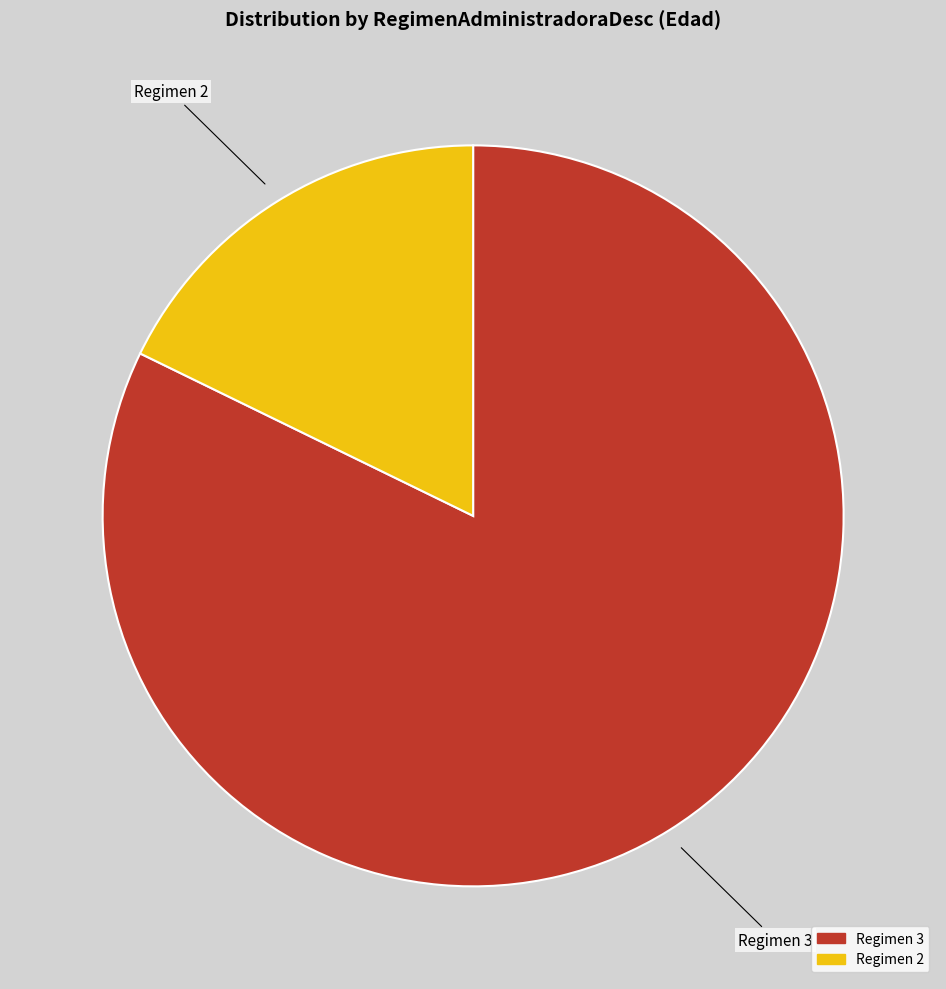

Between Regimen 3 and Regimen 2, which is larger?

Regimen 3